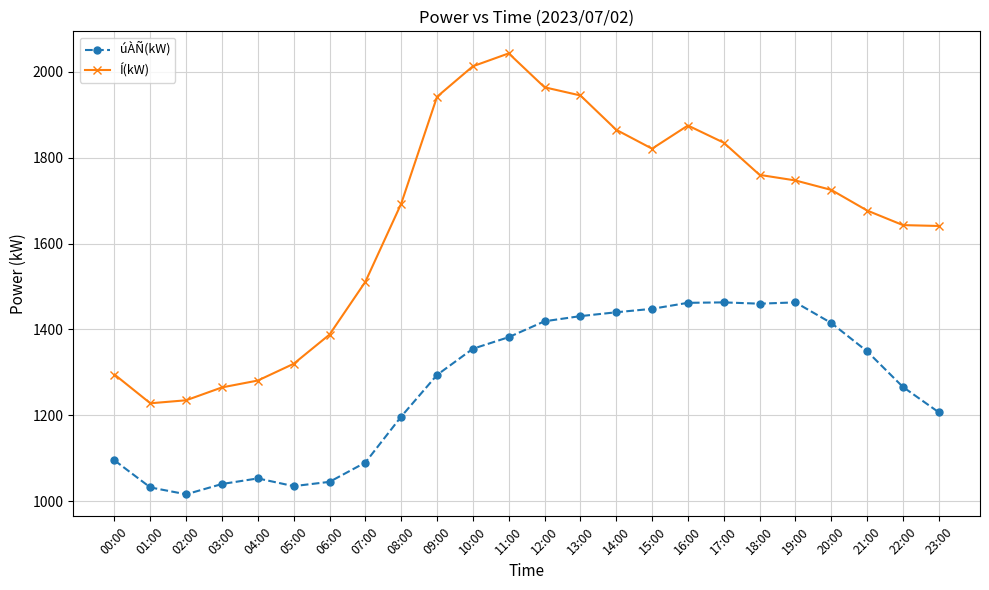

True or false: Í(kW) and úÀÑ(kW) cross at least once.

False